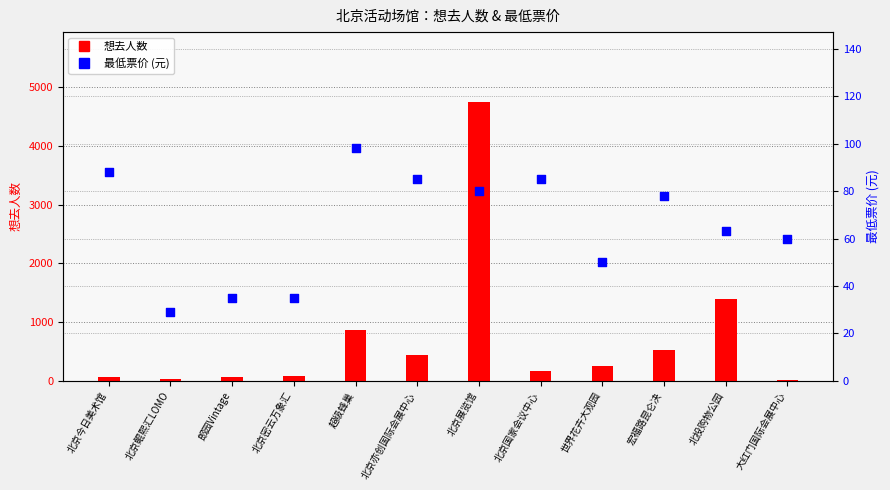

Which series reaches the minimum Y coordinate?

想去人数